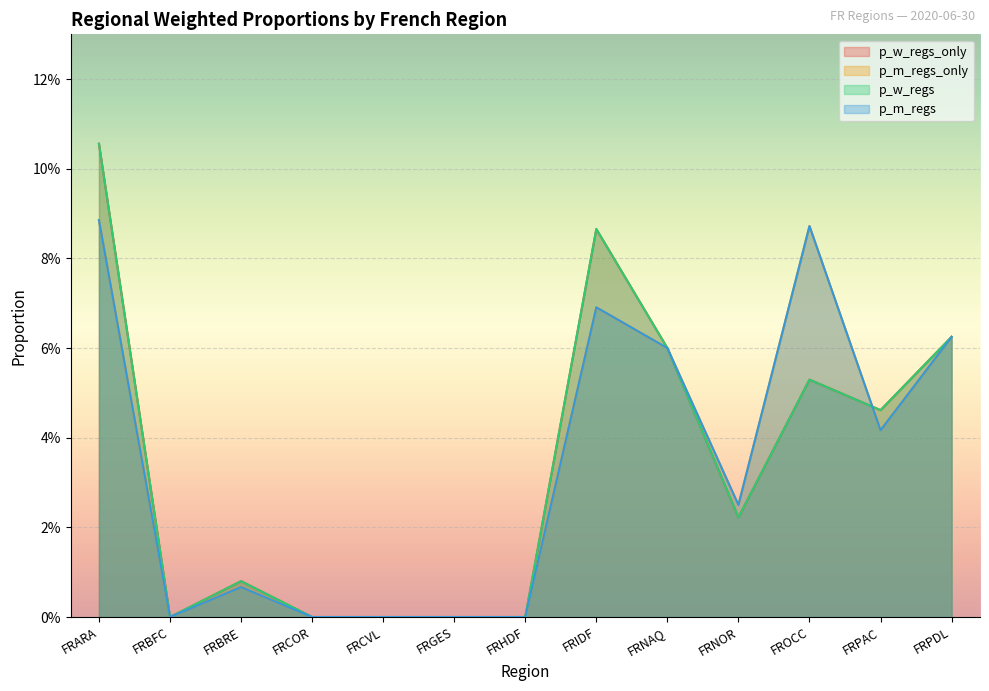

Rank the series at FRBFC from highest to lowest value.

p_w_regs_only, p_m_regs_only, p_w_regs, p_m_regs